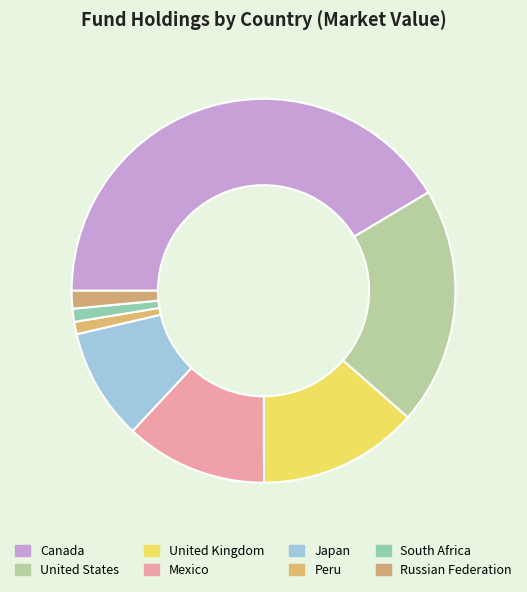

Rank the categories by value from highest to lowest.

Canada, United States, United Kingdom, Mexico, Japan, Russian Federation, South Africa, Peru